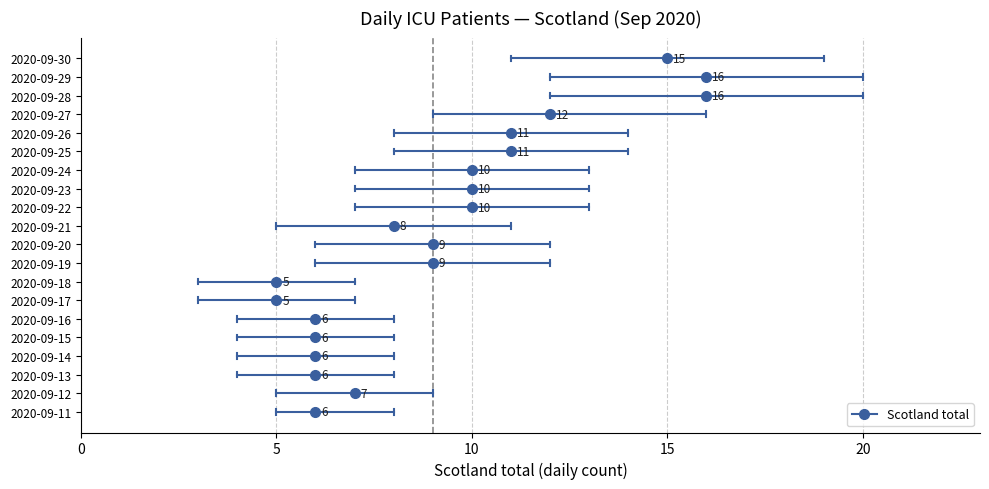

The Scotland total series shows 5 at 2020-09-26. True or false?

False